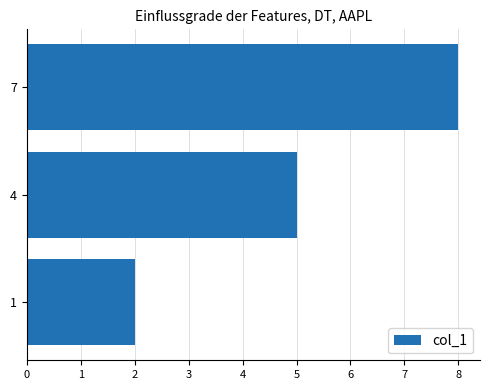

How many data points does each series have?

3